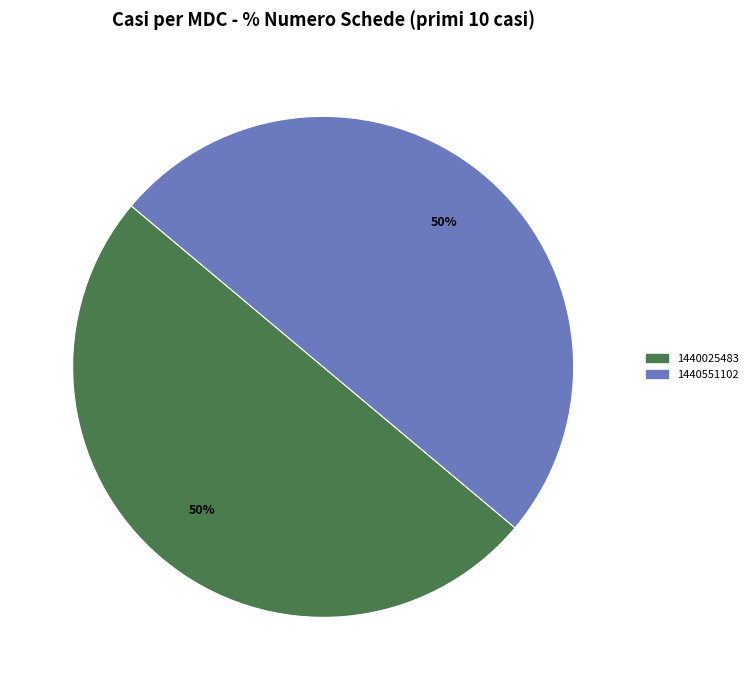

Count the number of slices in the pie.

2